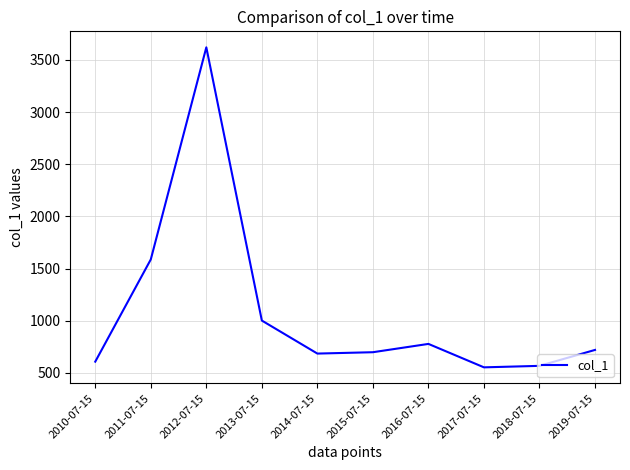

What is the average value?

1081.8